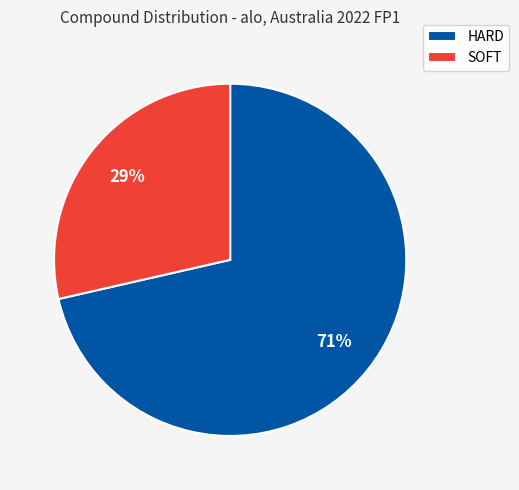

True or false: SOFT accounts for 15% of the total.

False